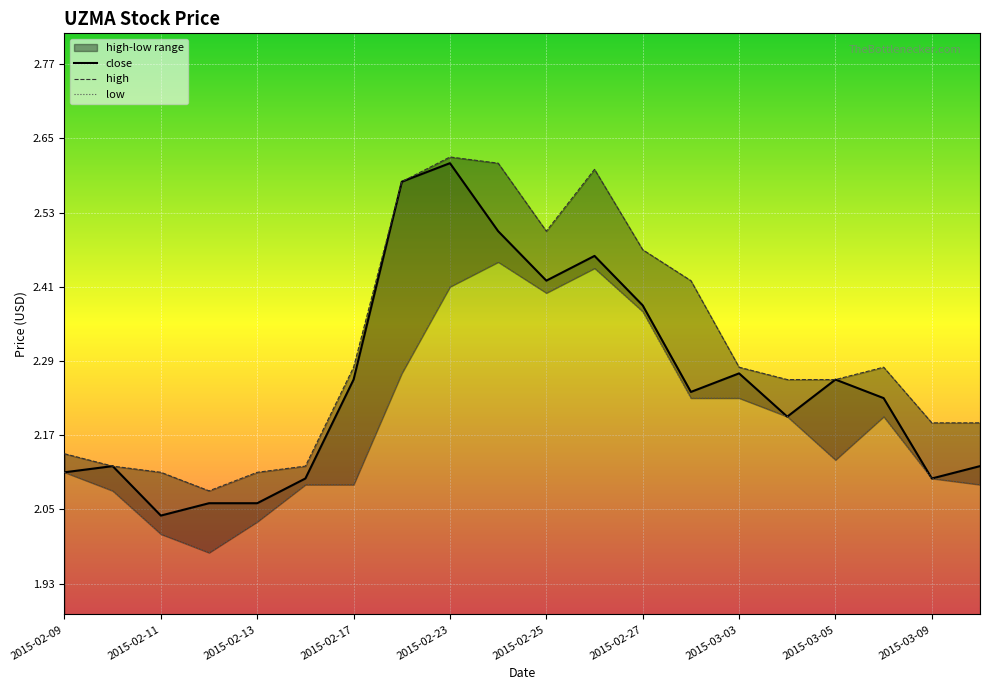

Where is close nearest to the value 2?

2015-02-11